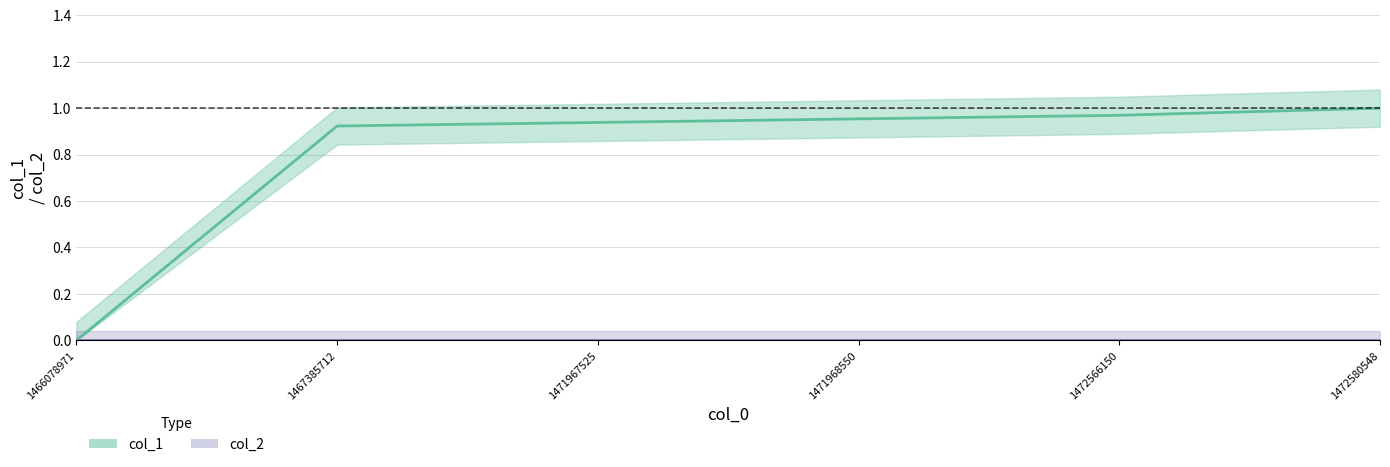

True or false: the data shows 1.0 at 1472566150.

True